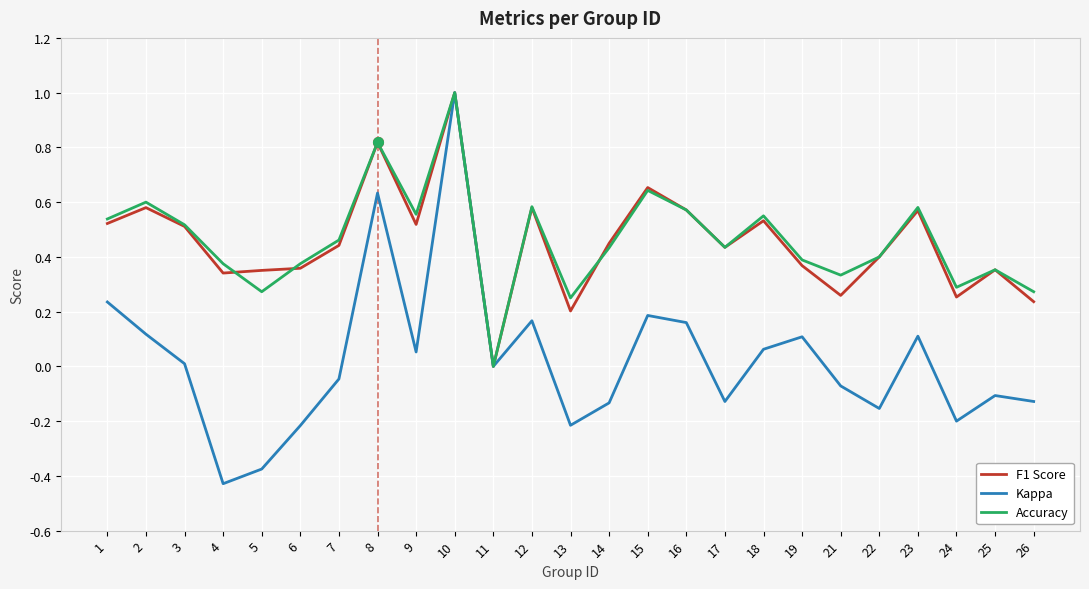

At which category does the chart reach its peak across all series?

10